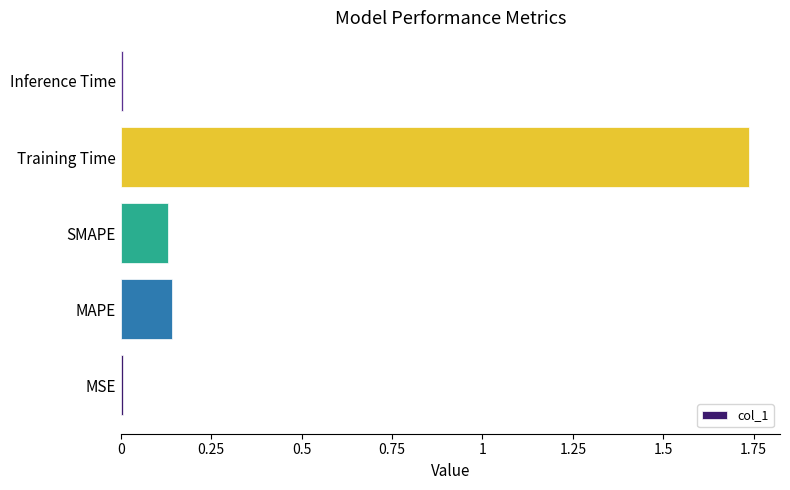

What is the sum of all values?

2.0